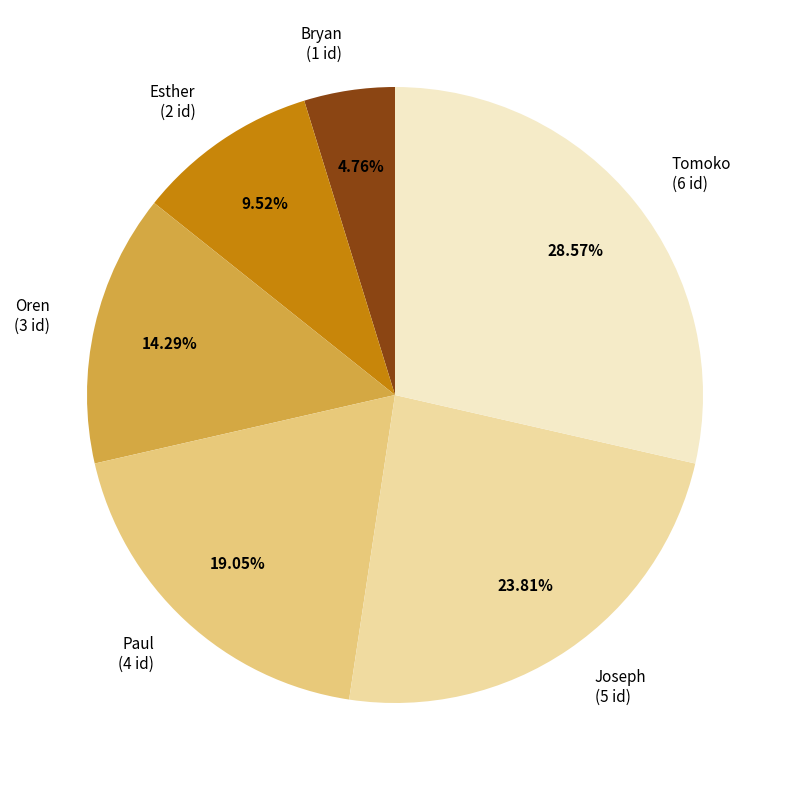

Which slice is the smallest?

Bryan